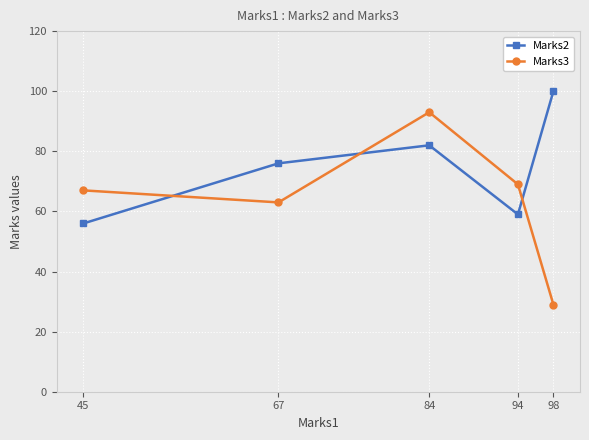

At 45, list the series in order from largest to smallest.

Marks3, Marks2